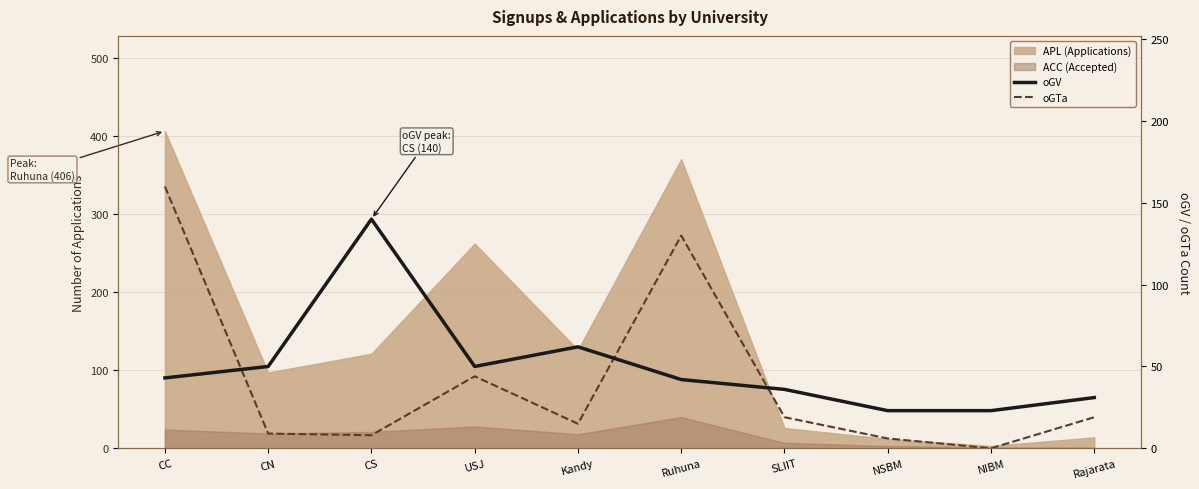

True or false: oGV has a value of 22 at SLIIT.

False